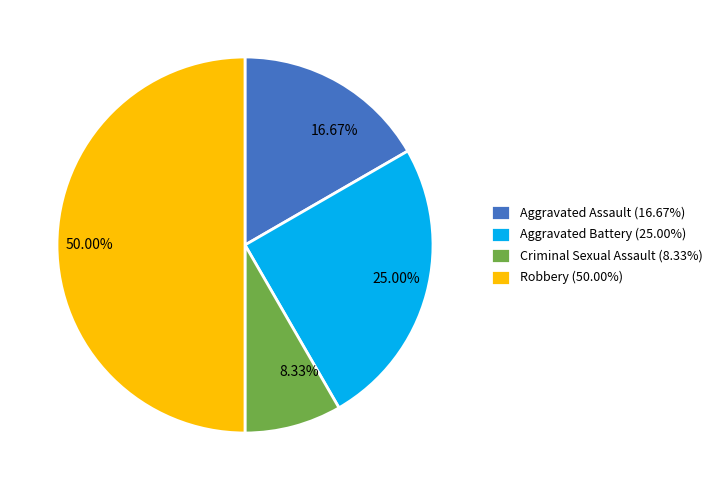

Which slice is the largest?

Robbery